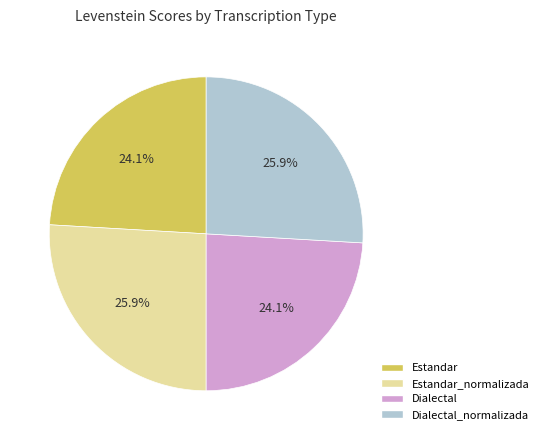

Is Estandar the majority of the pie?

No